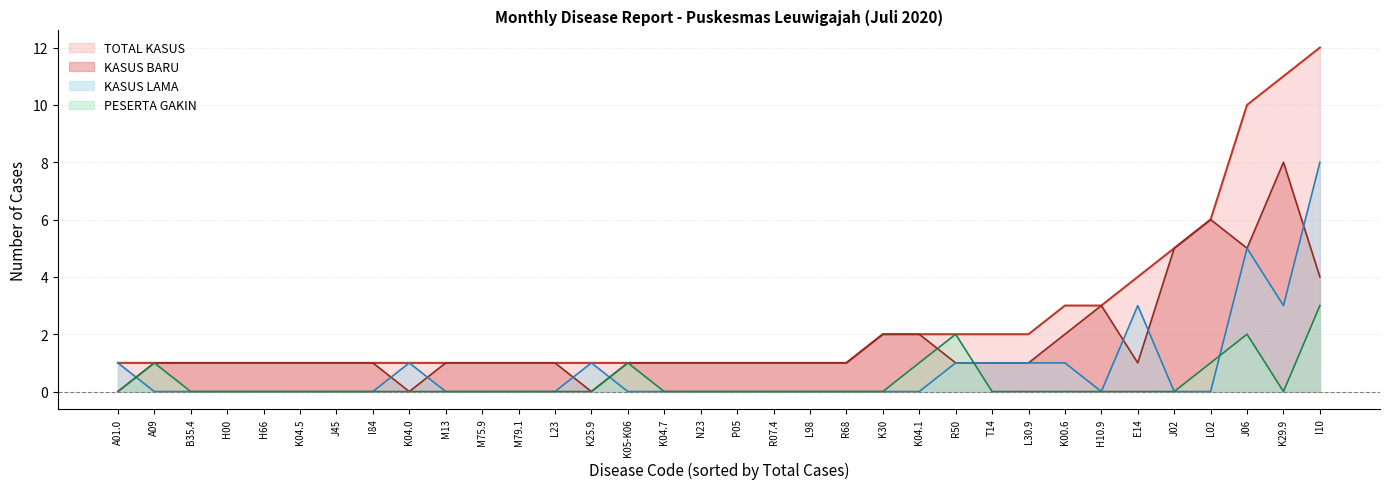

True or false: PESERTA GAKIN and TOTAL KASUS intersect in this chart.

False